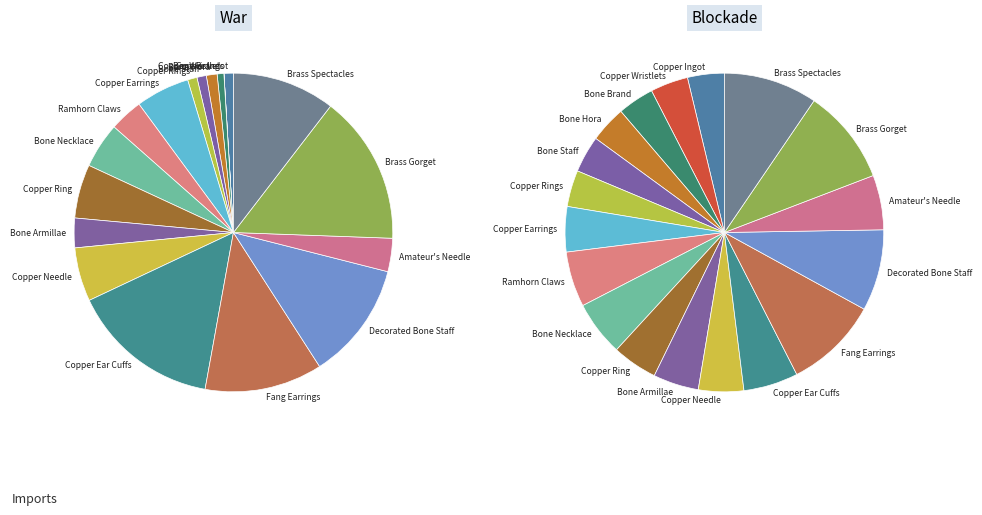

Is there any slice that represents more than half of the pie?

No